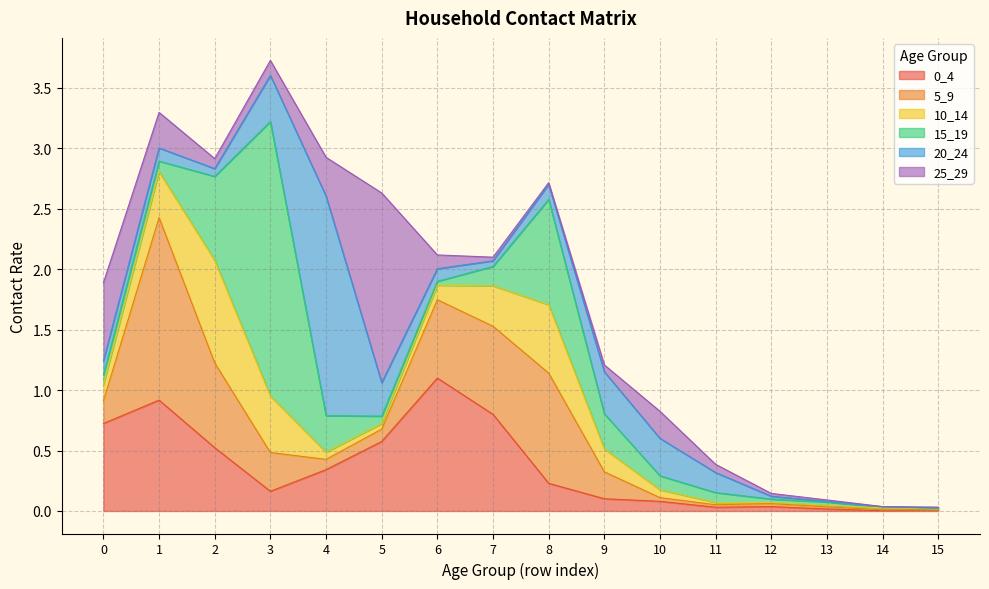

After their last crossing, which series has the higher values: 20_24 or 5_9?

20_24